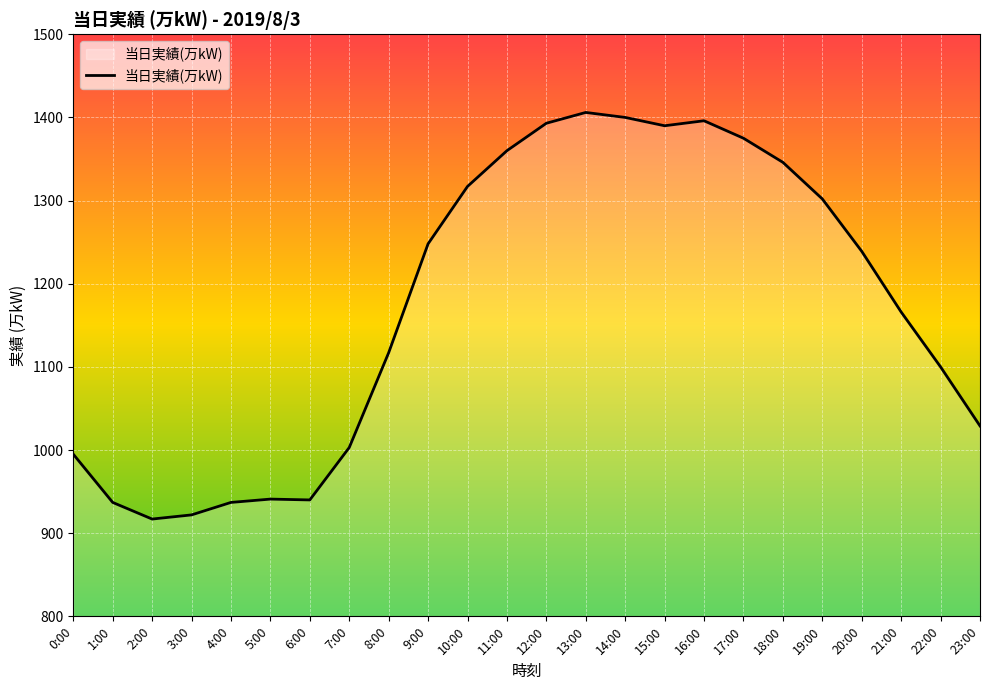

At which label is the value closest to 1161?

21:00